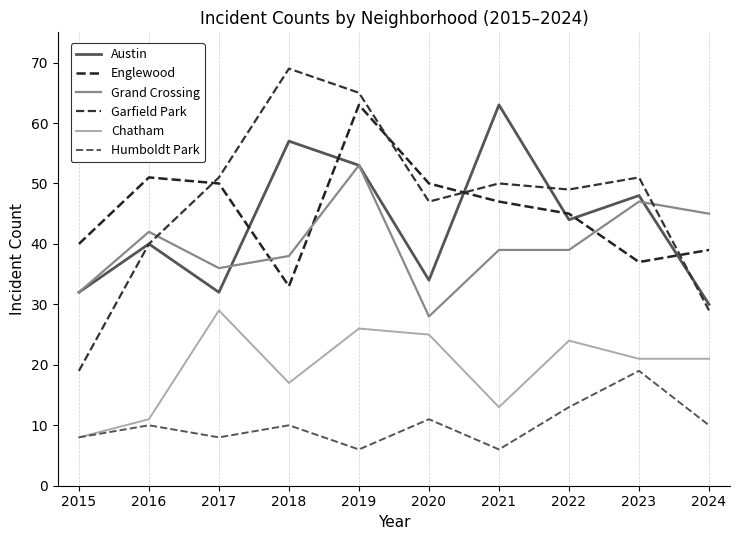

Which category has the highest value in the Garfield Park series?

2018